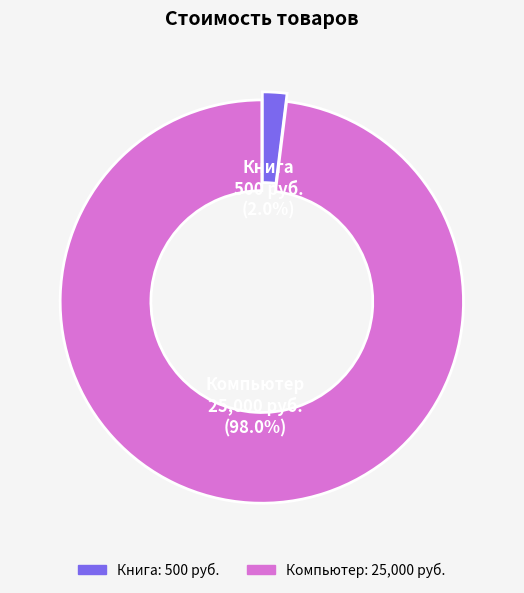

Rank the categories by value from lowest to highest.

Книга, Компьютер